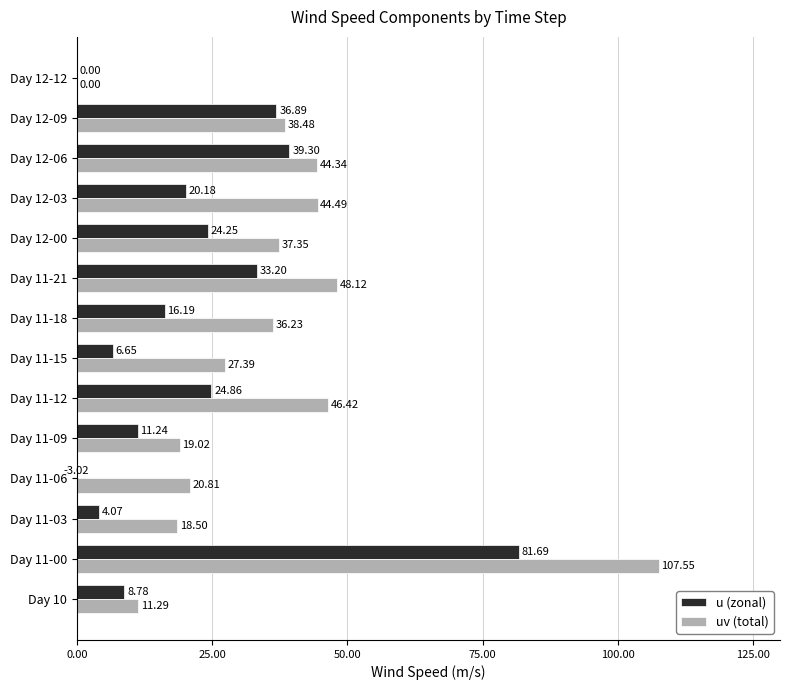

Count the number of categories in the chart.

14